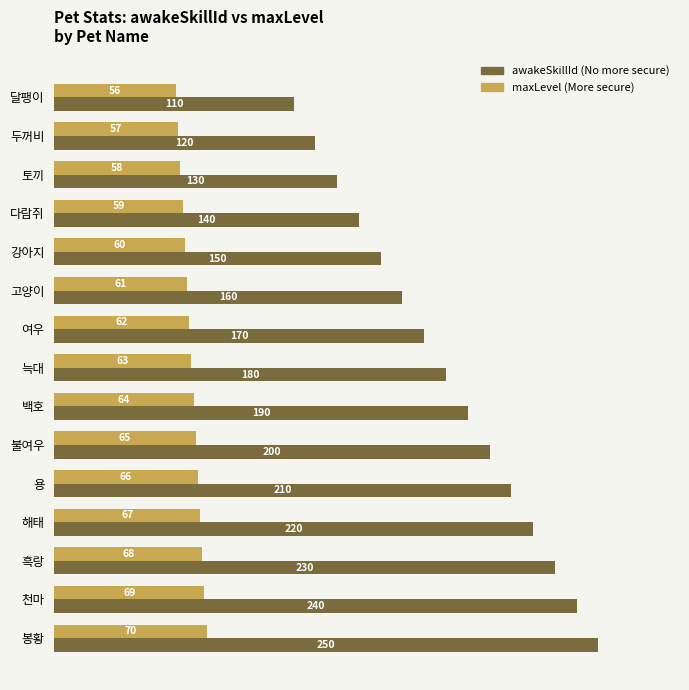

At which category is the sum across all series the highest?

봉황